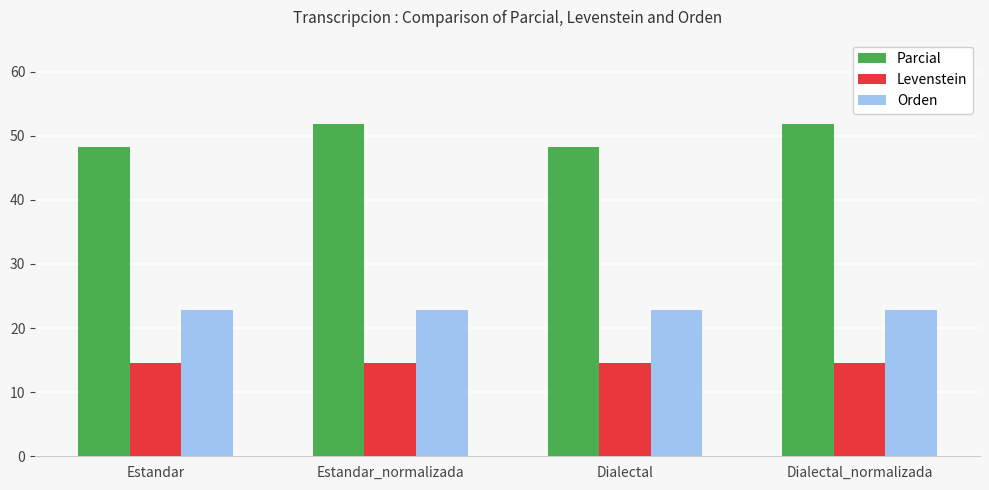

How many bars are there in each group?

3